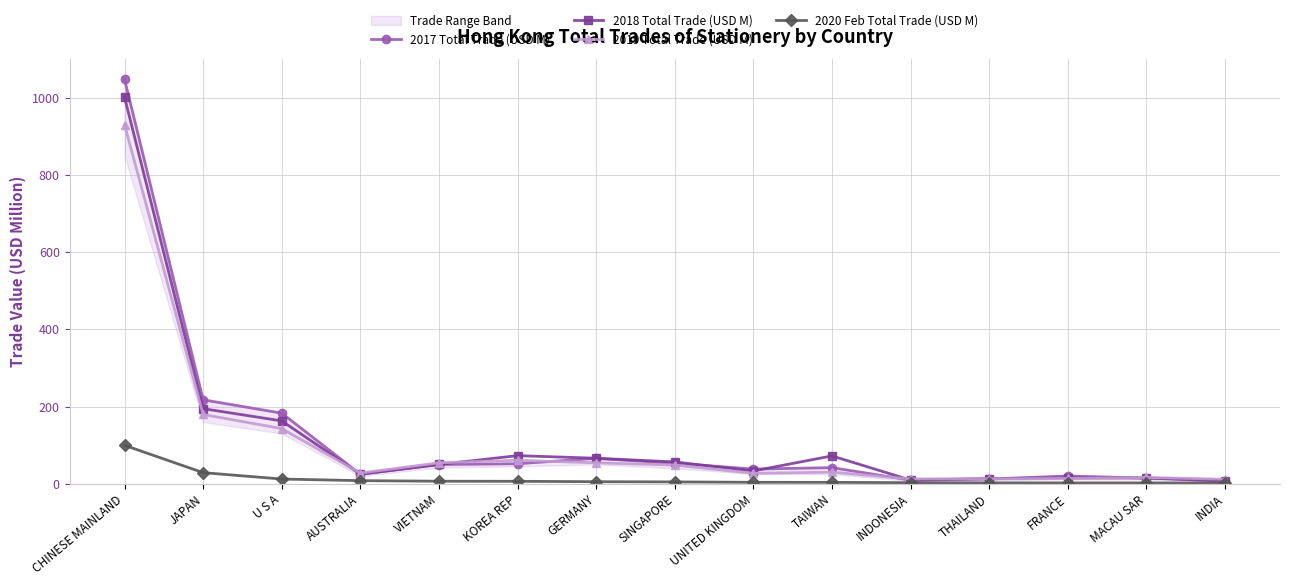

How many distinct data groups are displayed?

4